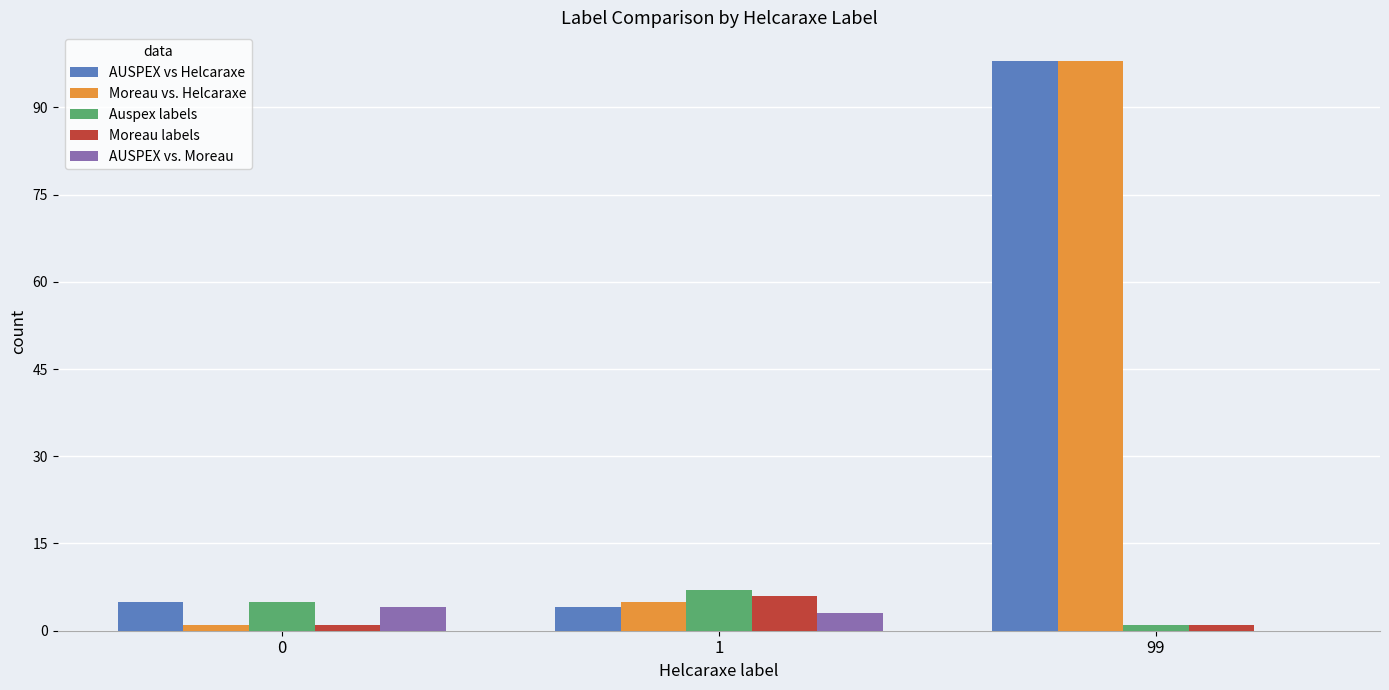

Reading left to right, transcribe all the data shown in this chart.

AUSPEX vs Helcaraxe: 5	4	98
Moreau vs. Helcaraxe: 1	5	98
Auspex labels: 5	7	1
Moreau labels: 1	6	1
AUSPEX vs. Moreau: 4	3	0